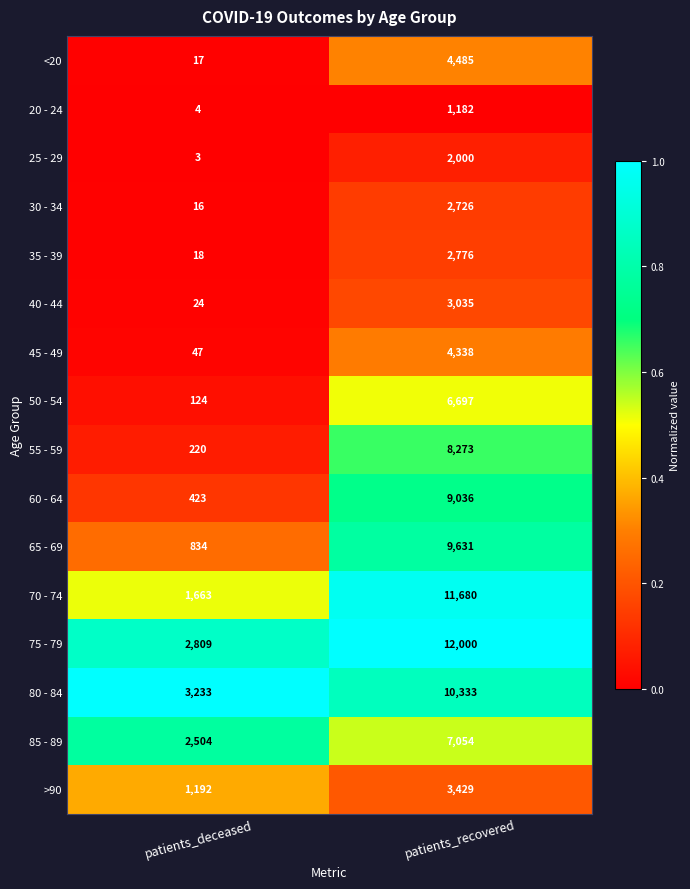

The value of 35 - 39 at patients_recovered is 2776. True or false?

True